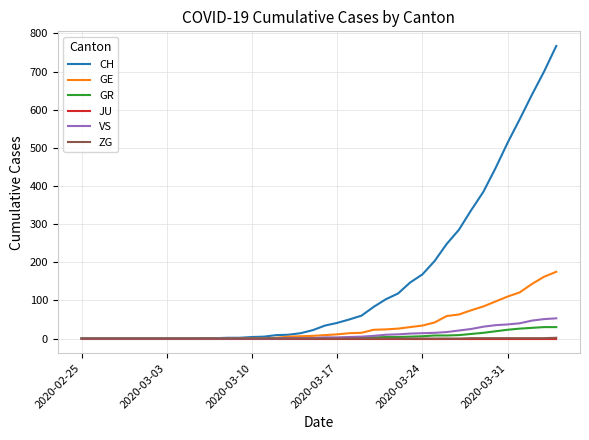

Which series has the largest range (max minus min)?

CH